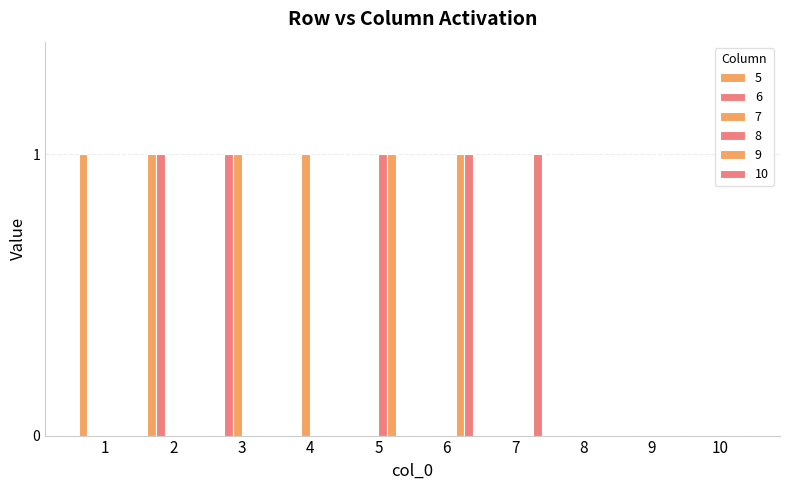

What is the sum of the 10 values at 7 and 5?

1